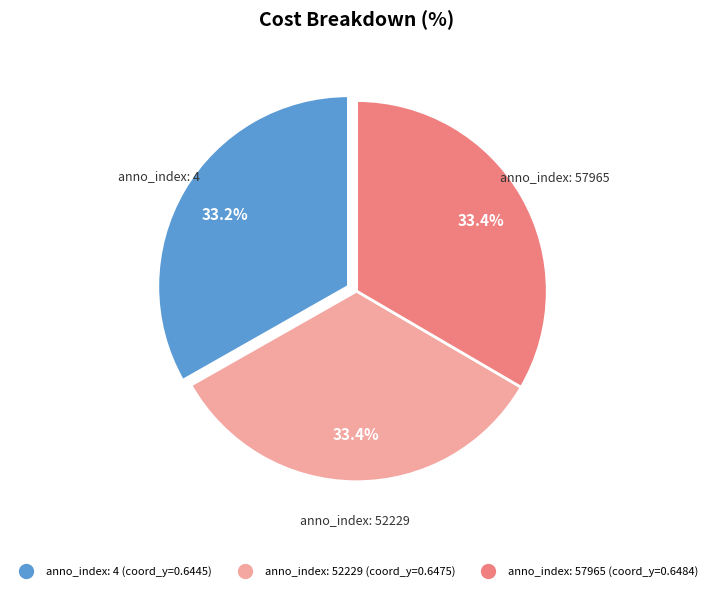

Does any single category account for the majority?

No